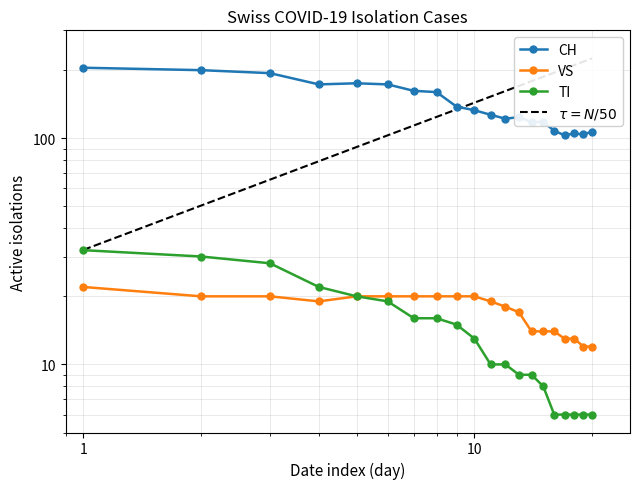

Between 2020-06-14 and 2020-06-17, which series saw the biggest shift?

CH